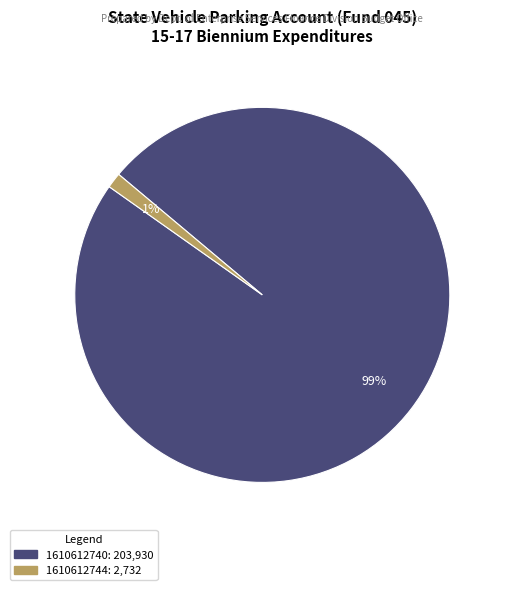

What percentage is the 1610612740 slice, to the nearest percent?

99%